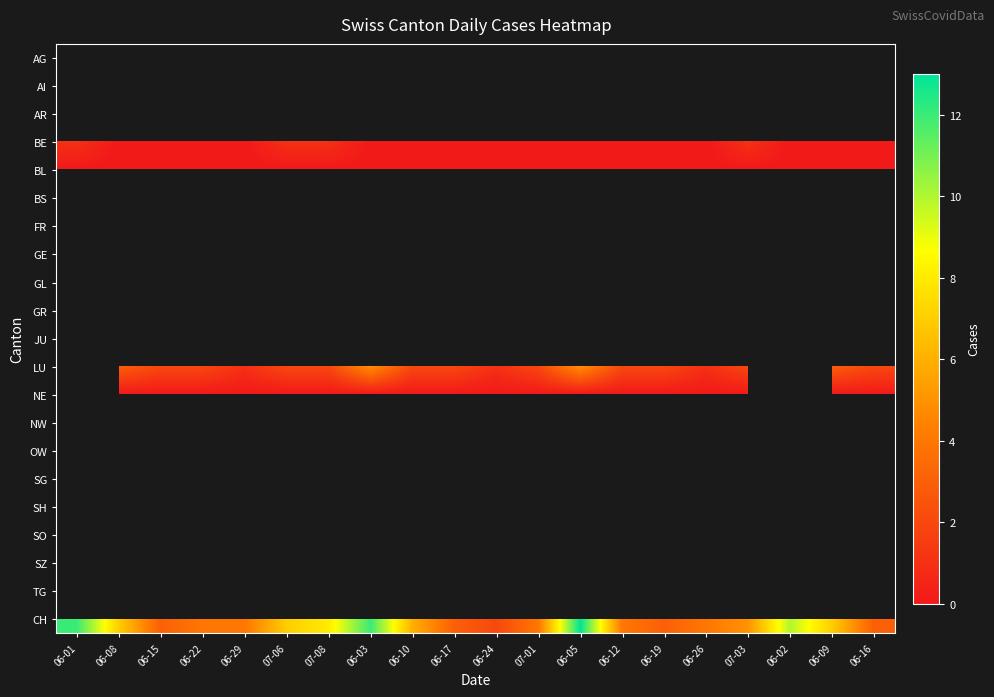

Where is BL nearest to the value 0?

06-01